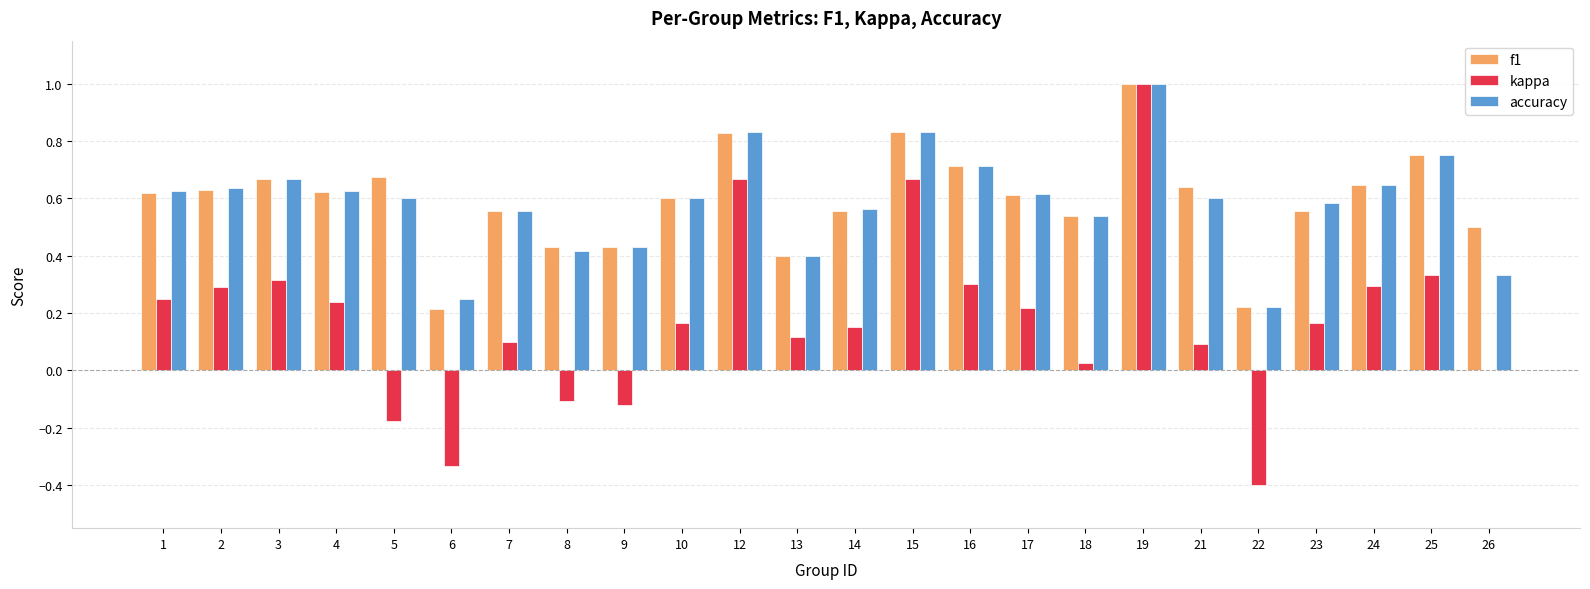

How many groups of bars are there?

24